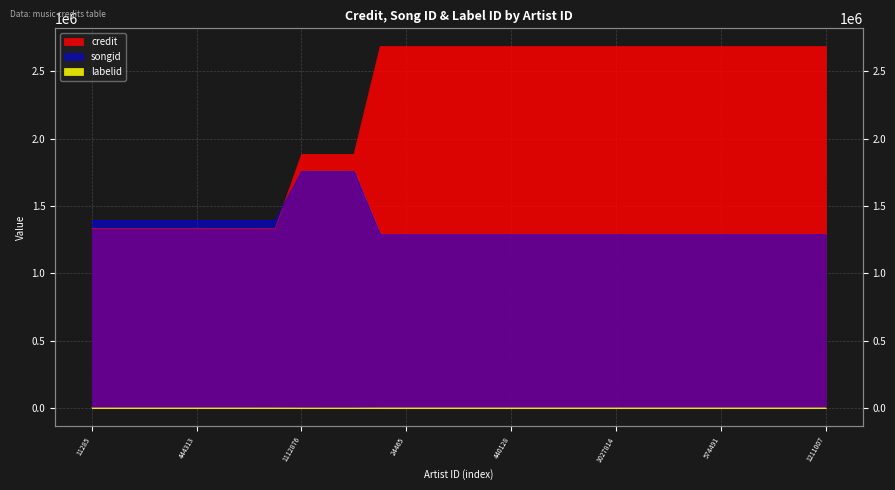

Which series has the widest spread of values?

credit